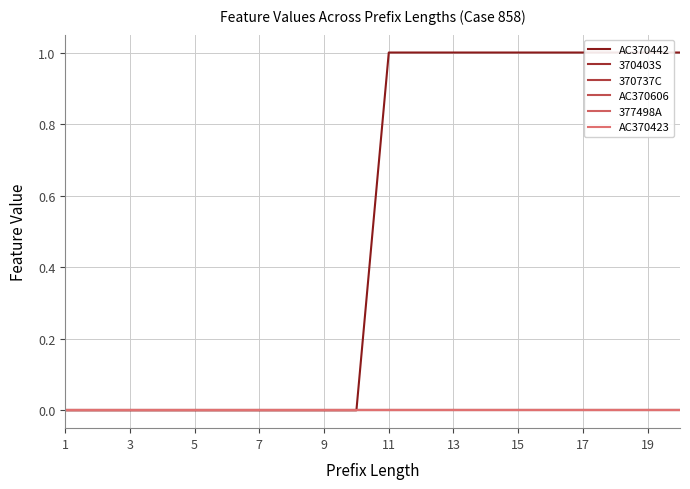

How many positive values does the AC370442 series have?

10